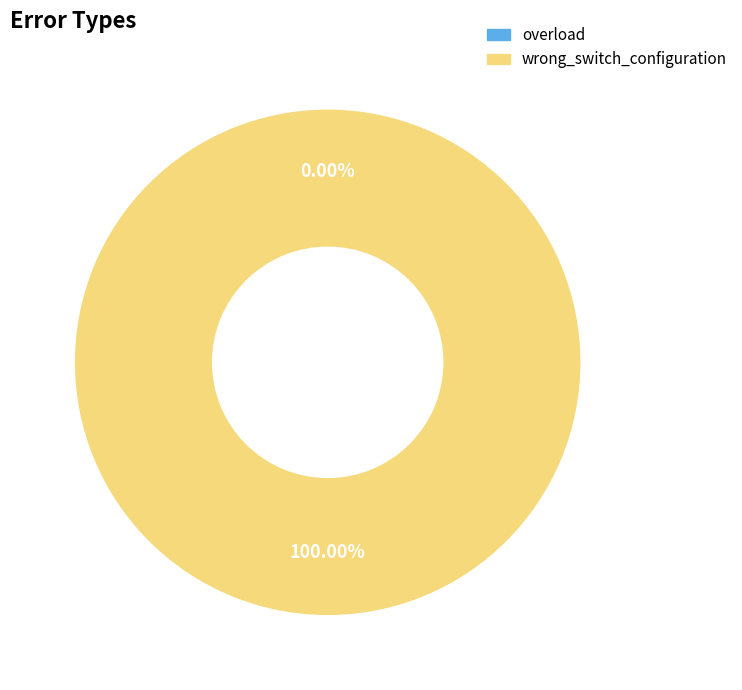

Combined, what portion of the pie is wrong_switch_configuration and overload?

100.0%